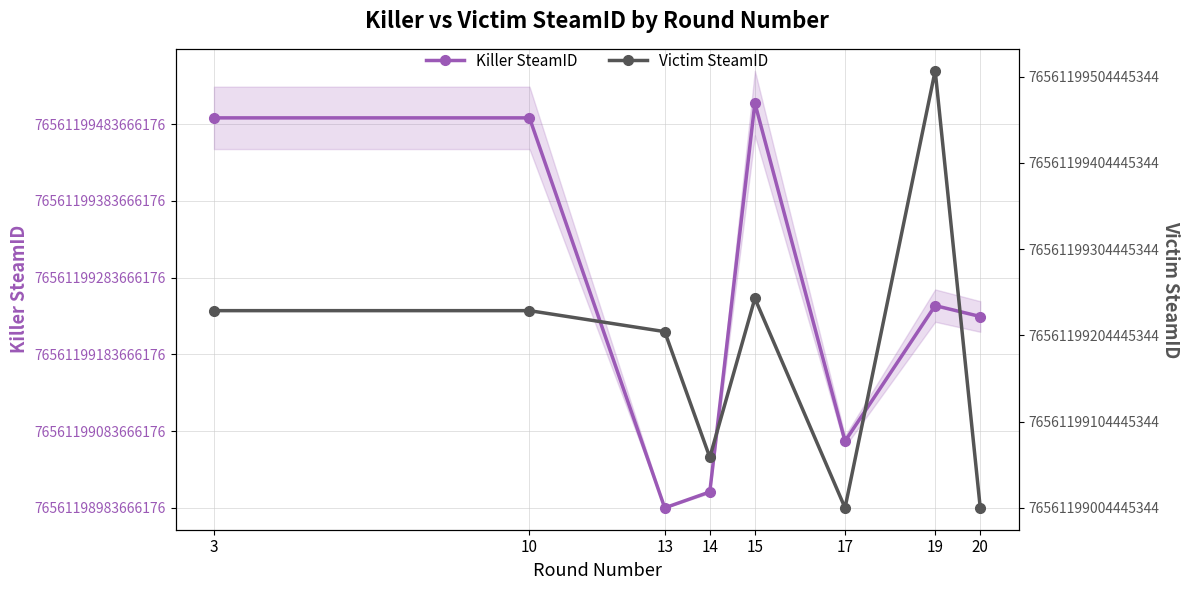

List the series in order of their overall mean, lowest first.

Victim SteamID, Killer SteamID